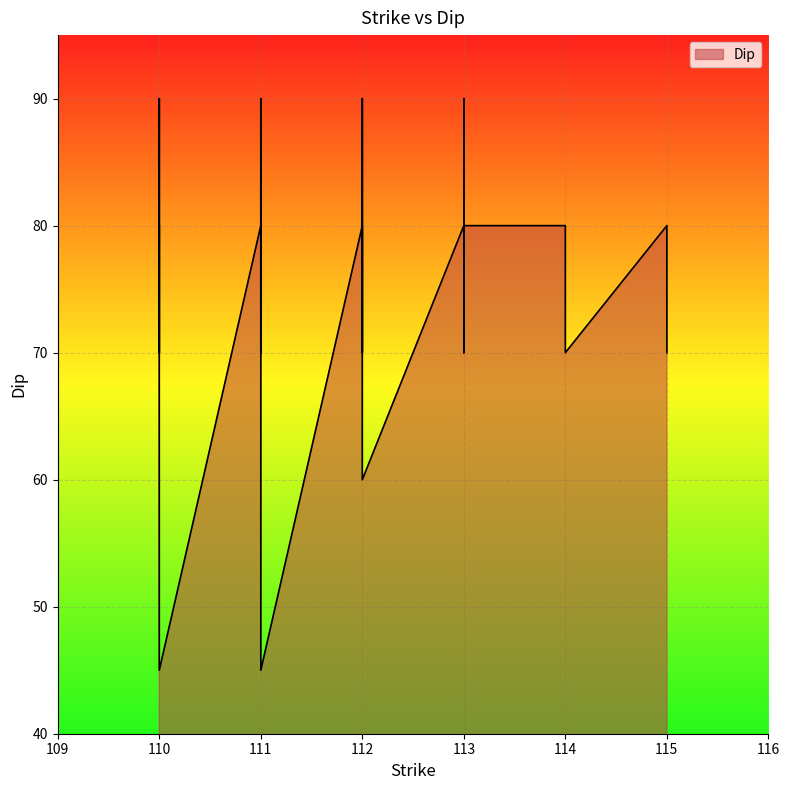

What is the value of the 39th point from the left?

80